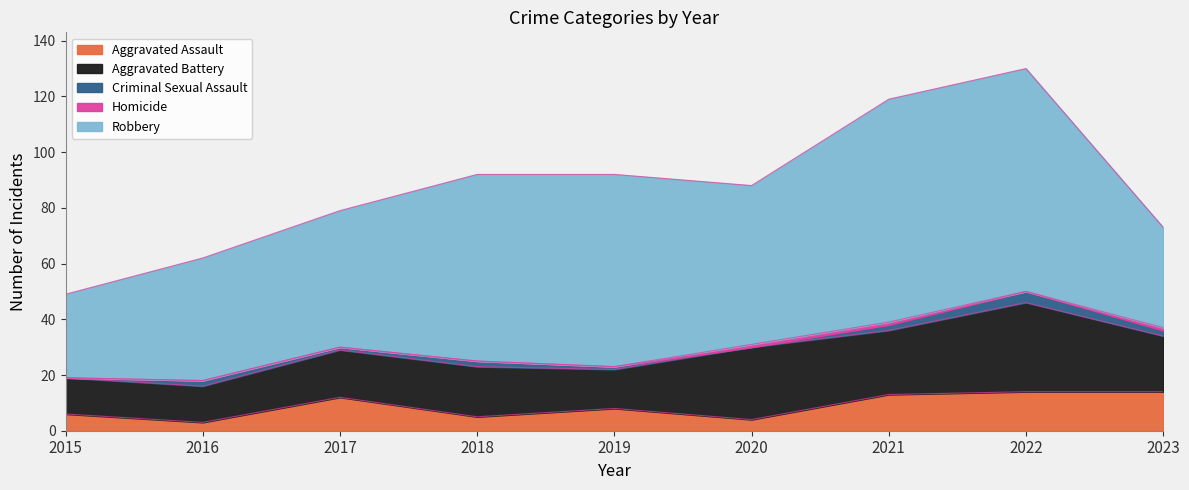

How many Homicide values are between 0 and 1?

9